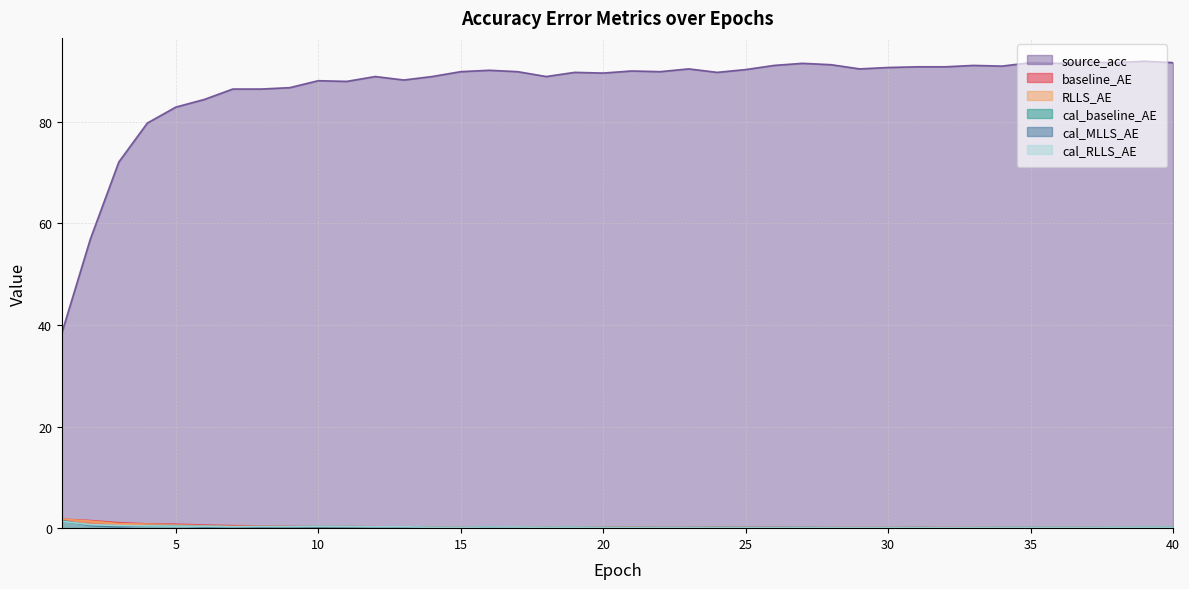

The value of baseline_AE at 38 is 0.1. True or false?

True